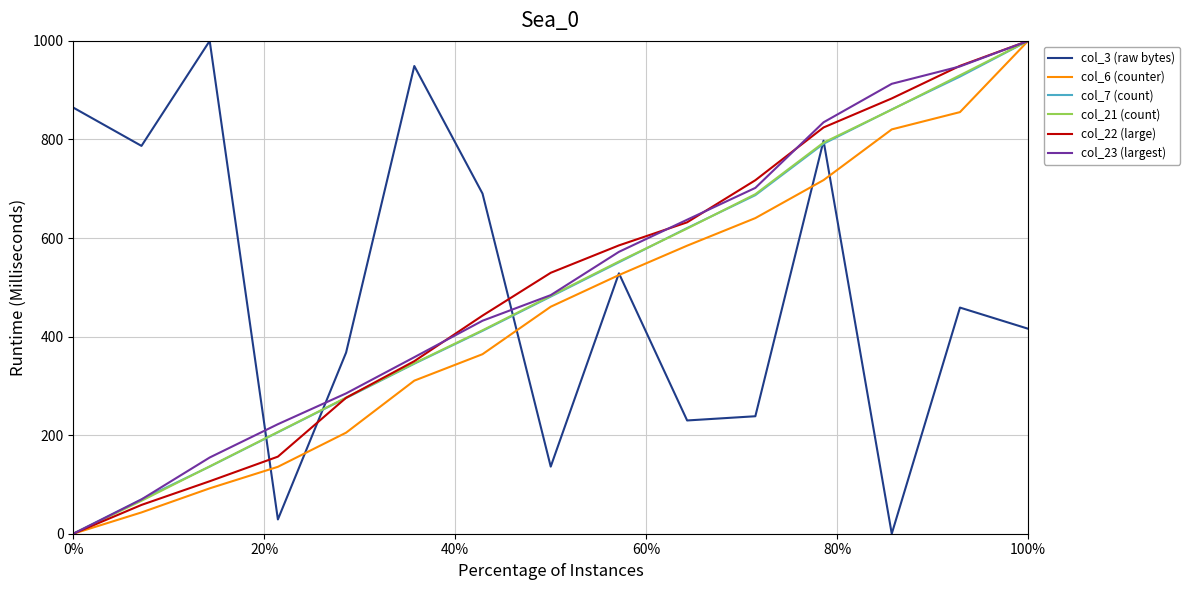

What are all the series names shown in the legend?

col_3 (raw bytes), col_6 (counter), col_7 (count), col_21 (count), col_22 (large), col_23 (largest)